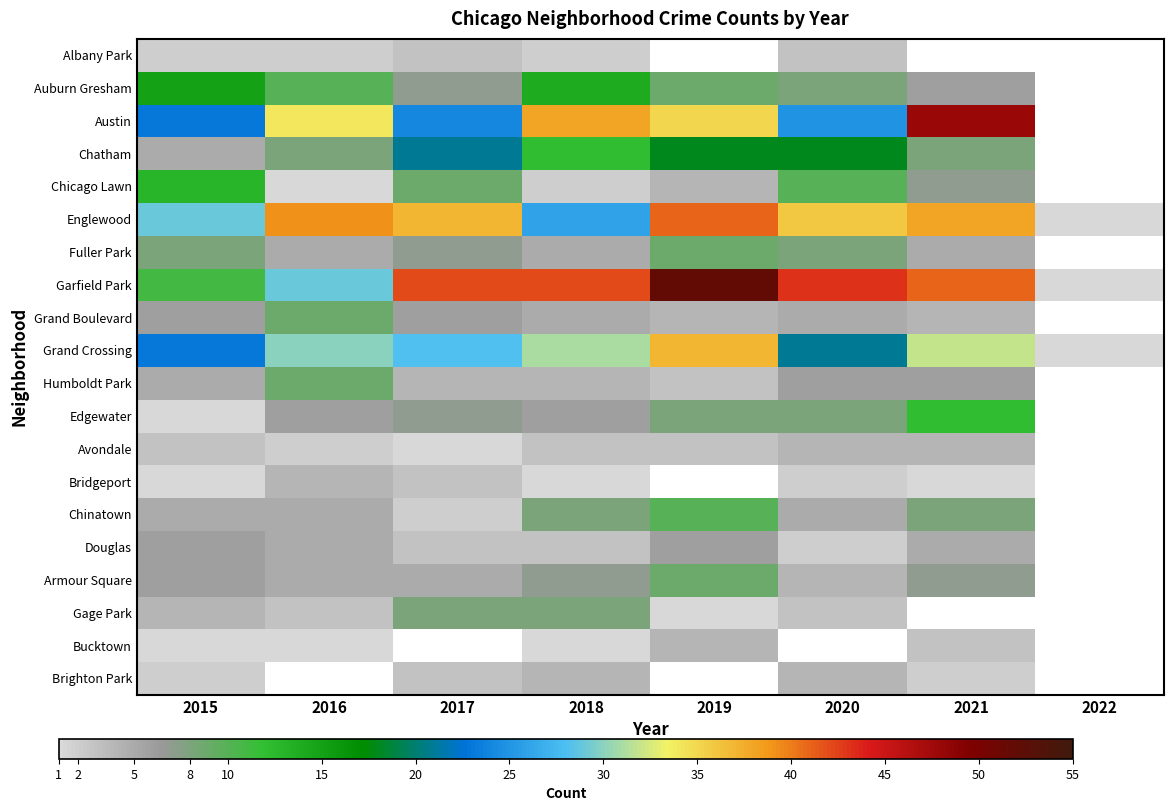

Read the Edgewater value at 2017.

7.0